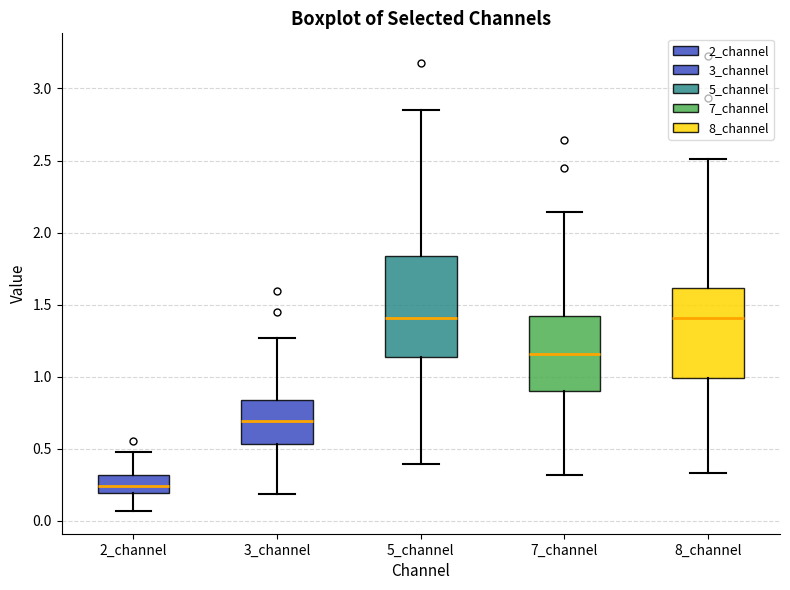

Reading left to right, transcribe this box plot: for each box, give where its median line is, the range the box spans, and where its two whiskers end, as read against the y-axis. The values are not printed on the chart, so give them approximately, as read against the axis.

2_channel: median 0.25, box 0.20 to 0.30, whiskers 0.05 to 0.50
3_channel: median 0.70, box 0.55 to 0.85, whiskers 0.20 to 1.25
5_channel: median 1.40, box 1.15 to 1.85, whiskers 0.40 to 2.85
7_channel: median 1.15, box 0.90 to 1.40, whiskers 0.30 to 2.15
8_channel: median 1.40, box 1.00 to 1.60, whiskers 0.35 to 2.50